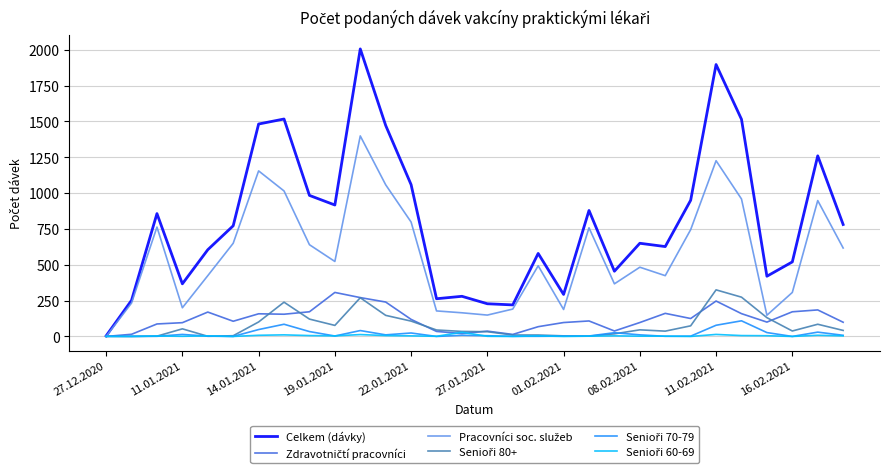

Which series has the largest total across all categories?

Celkem (dávky)